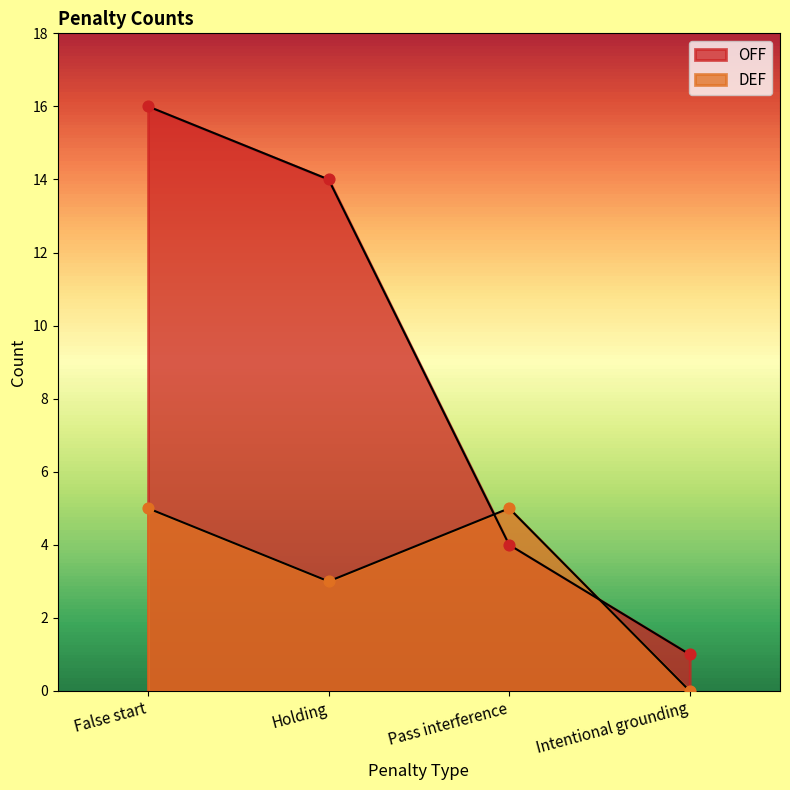

Which series has the largest total across all categories?

OFF